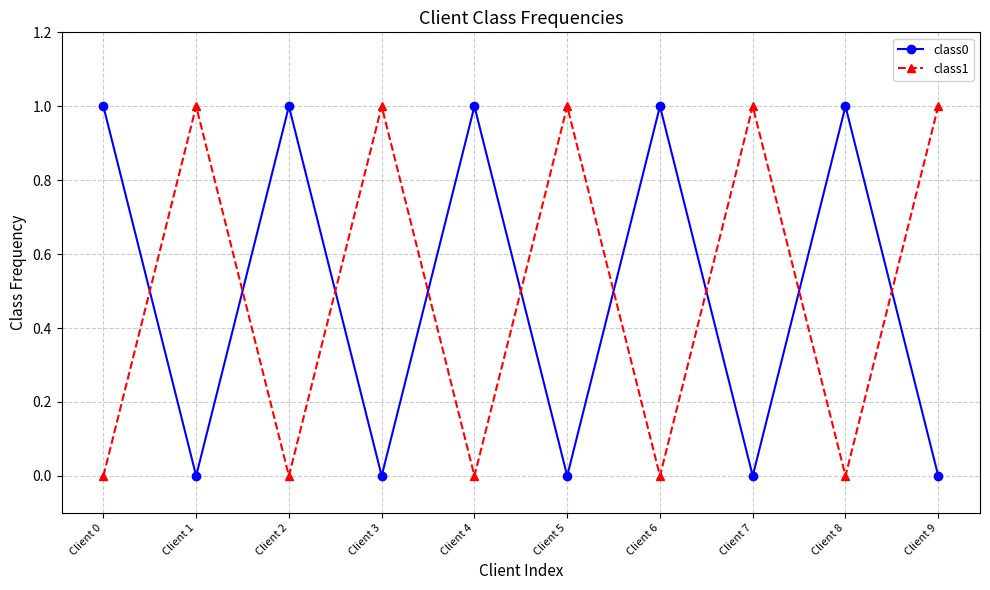

How many interior local valleys does the class1 series have?

4